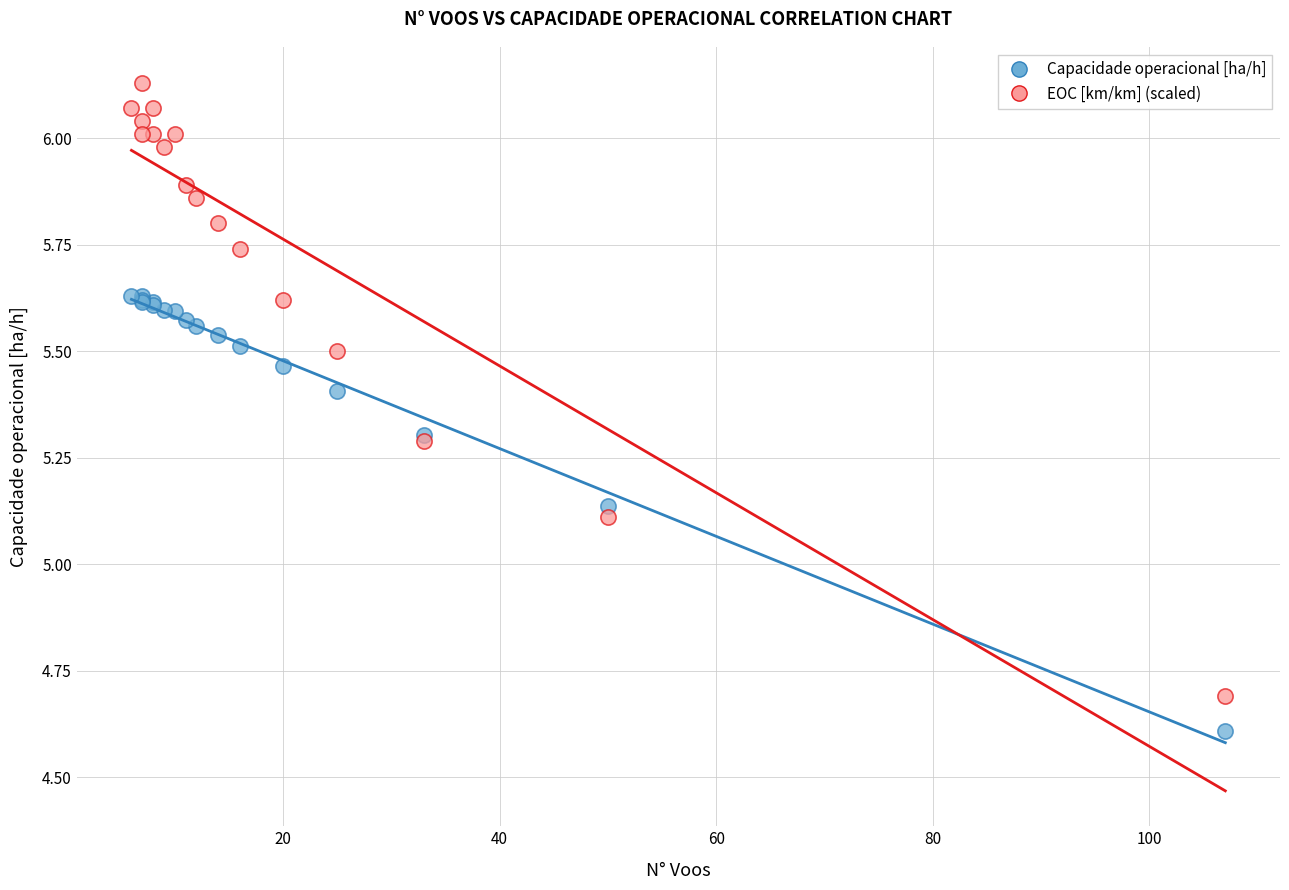

Which series reaches the maximum Y coordinate?

EOC [km/km] (scaled)